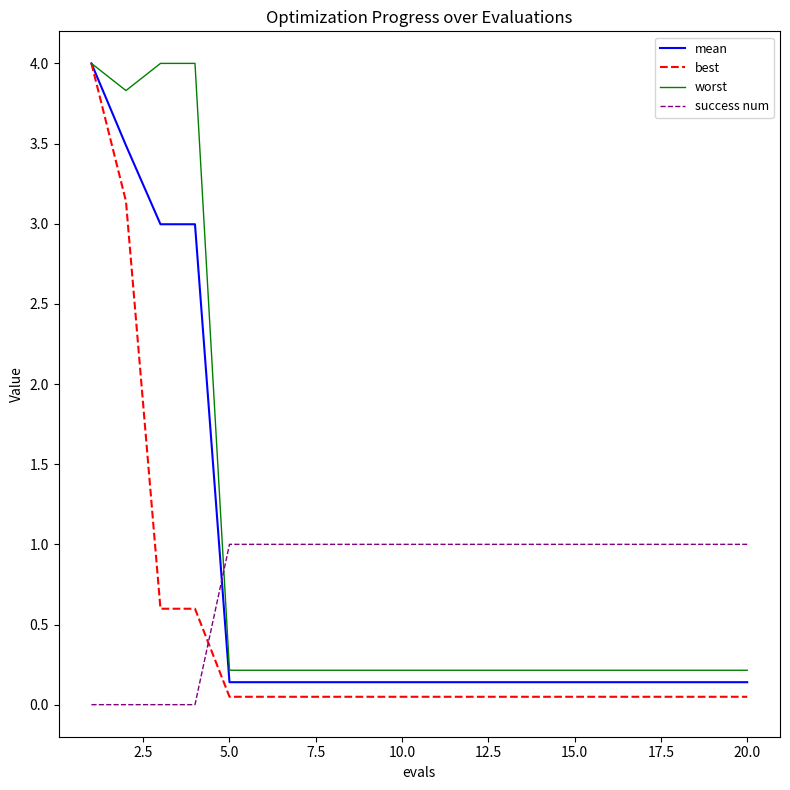

What is the maximum value shown in the chart?

4.0